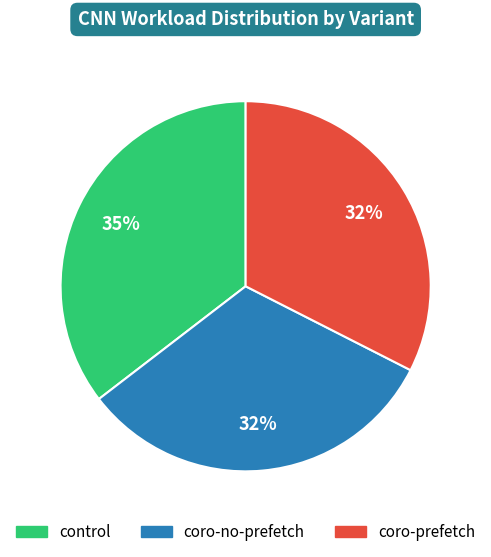

Which slice is the largest?

control